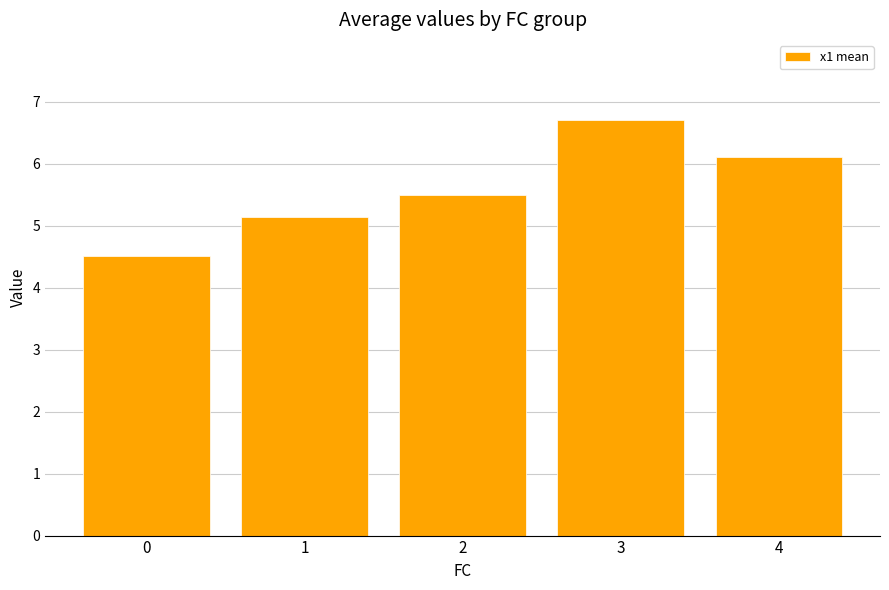

Reading left to right, transcribe all the data shown in this chart.

4.5	5.1	5.5	6.7	6.1